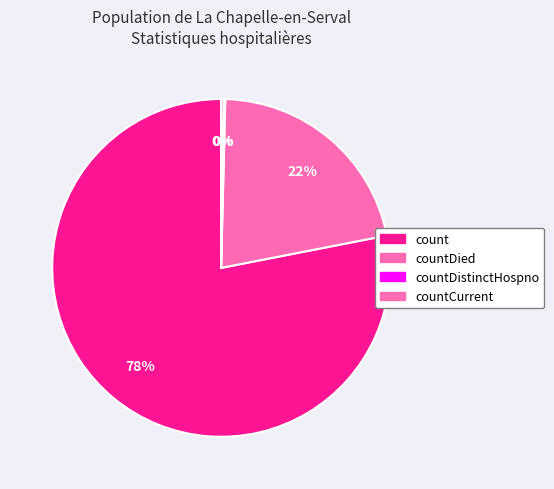

Which has a higher value, count or countCurrent?

count